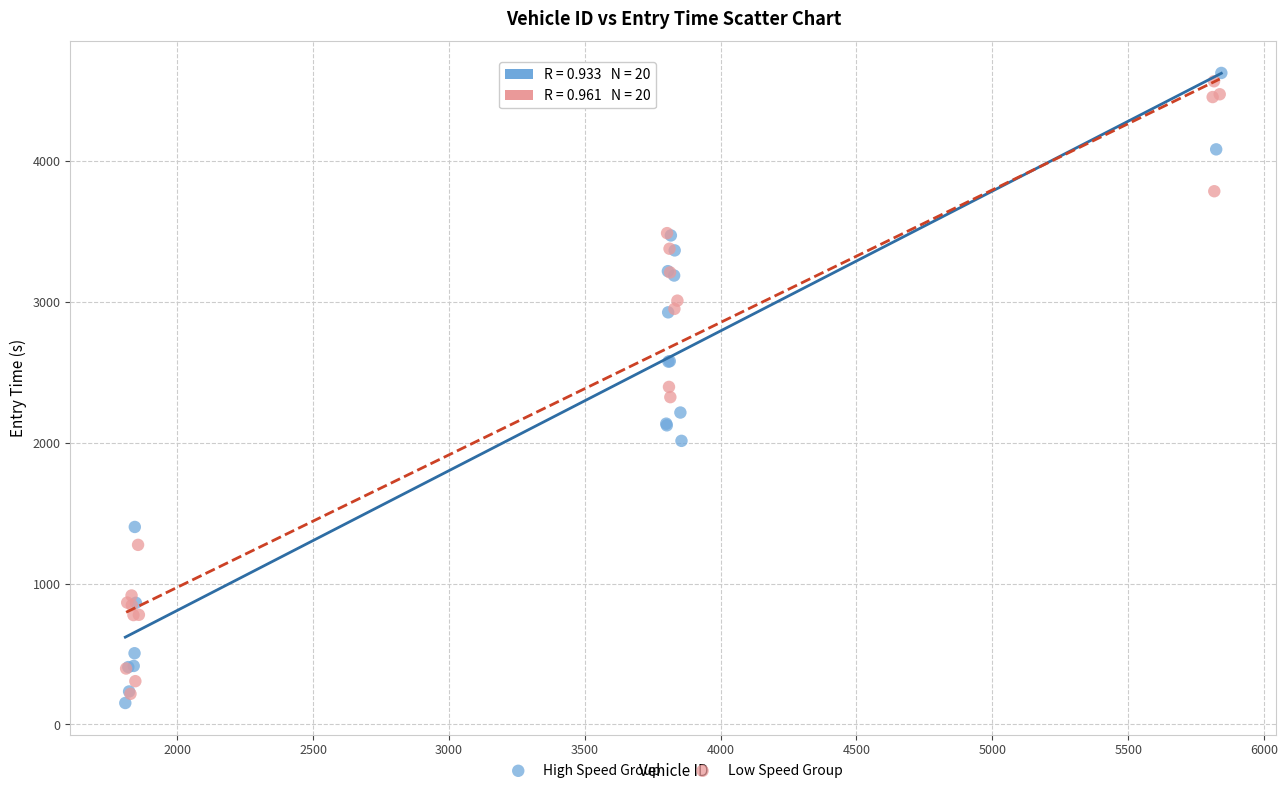

Which series reaches the maximum Y coordinate?

High Speed Group